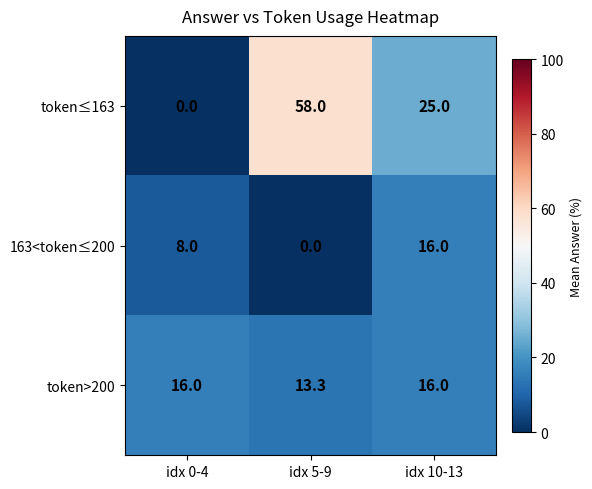

True or false: token>200 has a value of 8.8 at idx 10-13.

False